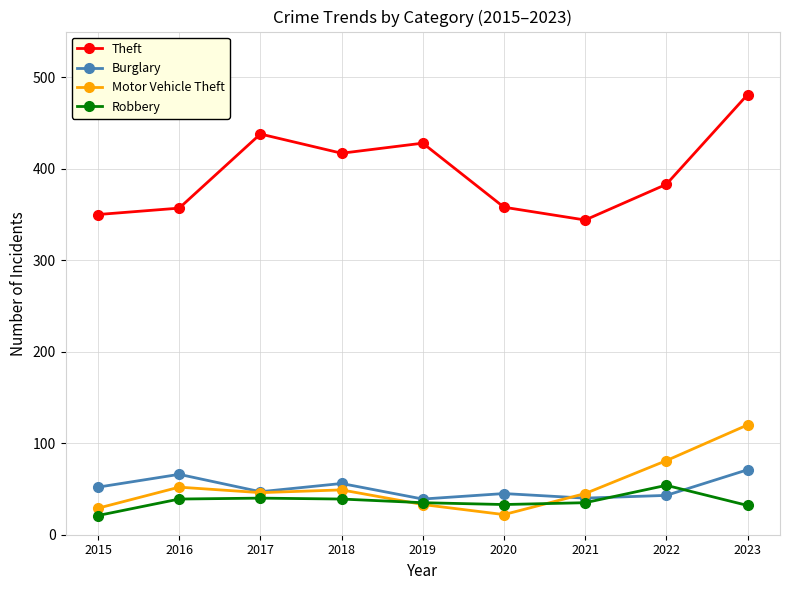

What are all the series names shown in the legend?

Theft, Burglary, Motor Vehicle Theft, Robbery